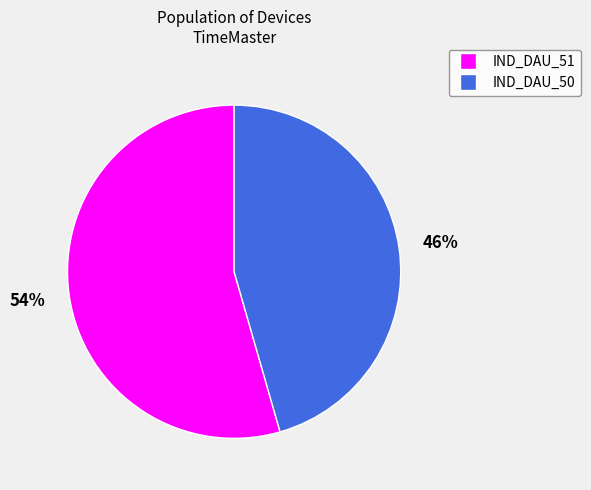

Rank the categories by value from highest to lowest.

IND_DAU_51, IND_DAU_50